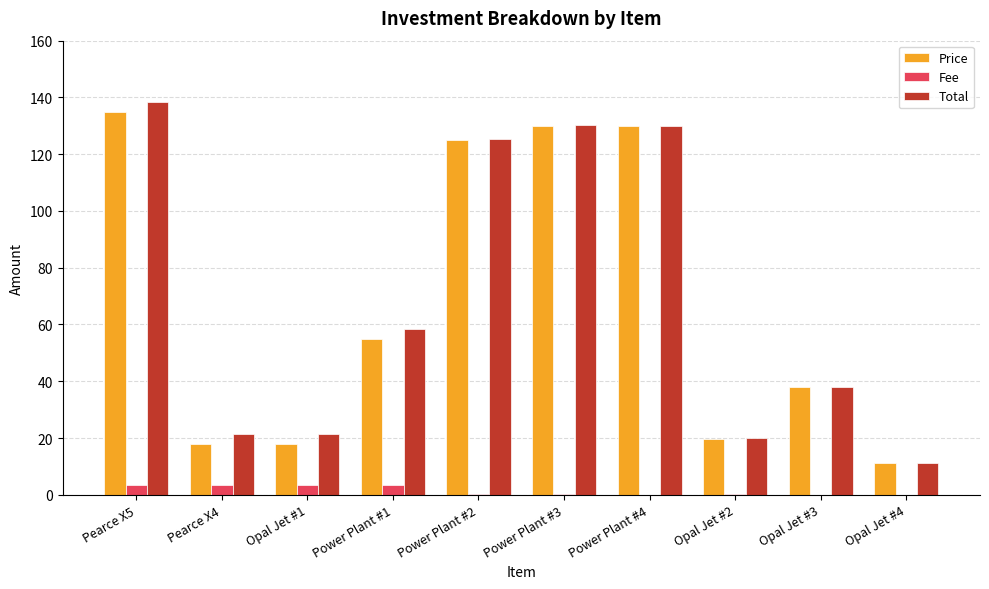

What is the greatest value displayed?

138.5